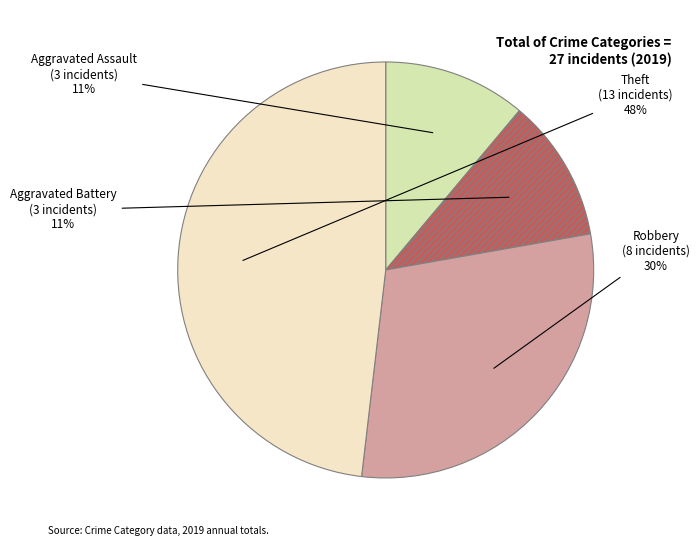

To the nearest percent, what is the difference between the Aggravated Battery and Theft slice percentages?

37%